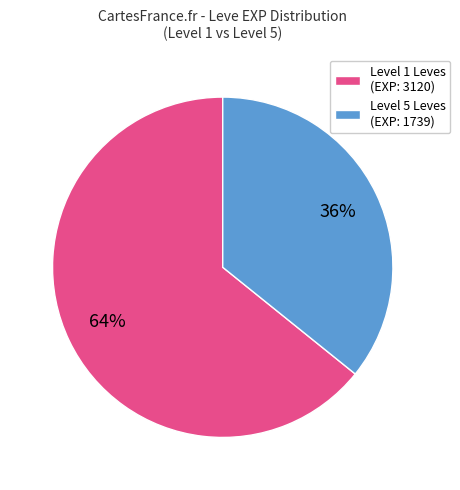

Between Level 1 Leves (EXP: 3120) and Level 5 Leves (EXP: 1739), which is larger?

Level 1 Leves (EXP: 3120)